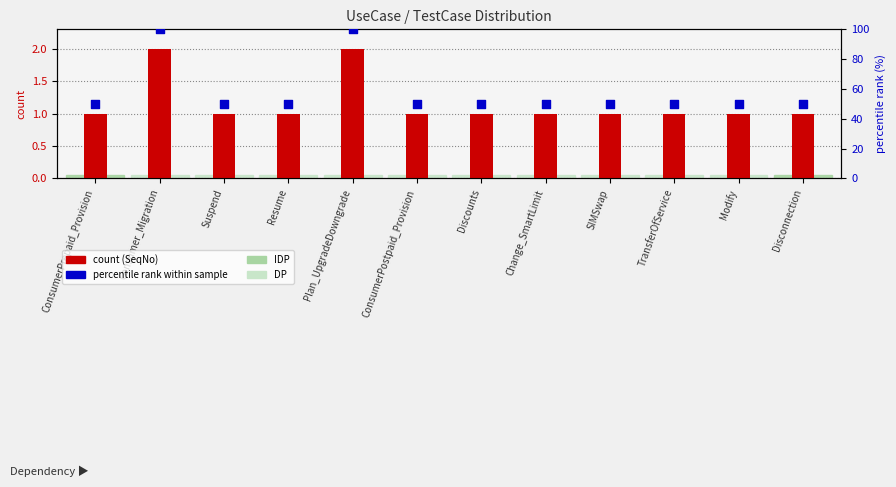

Which series contains the highest Y value?

percentile rank within sample